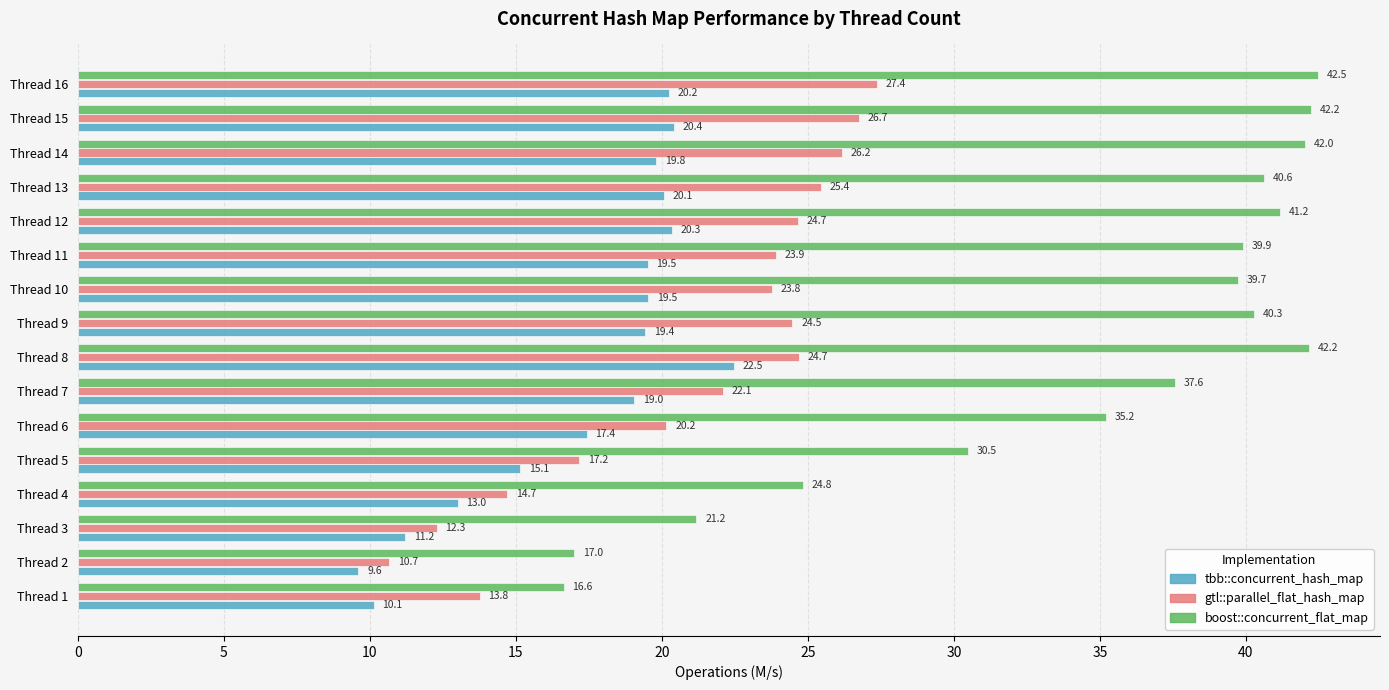

Which category has the lowest value across all series?

Thread 2